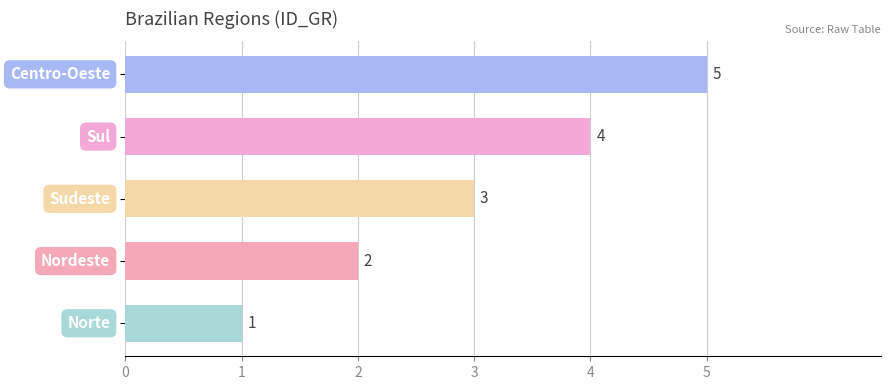

What is the greatest value displayed?

5